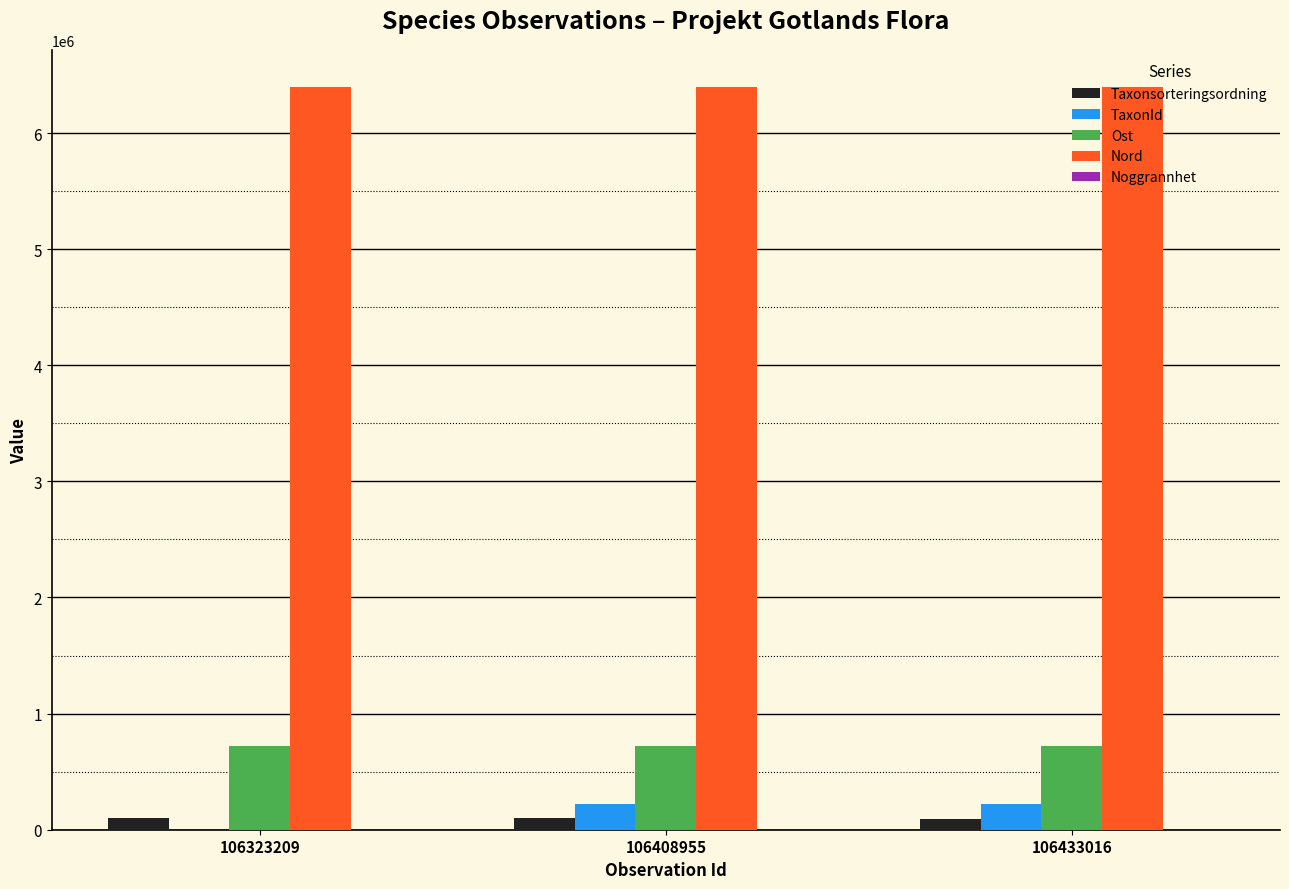

The Nord series shows 6393554 at 106323209. True or false?

True